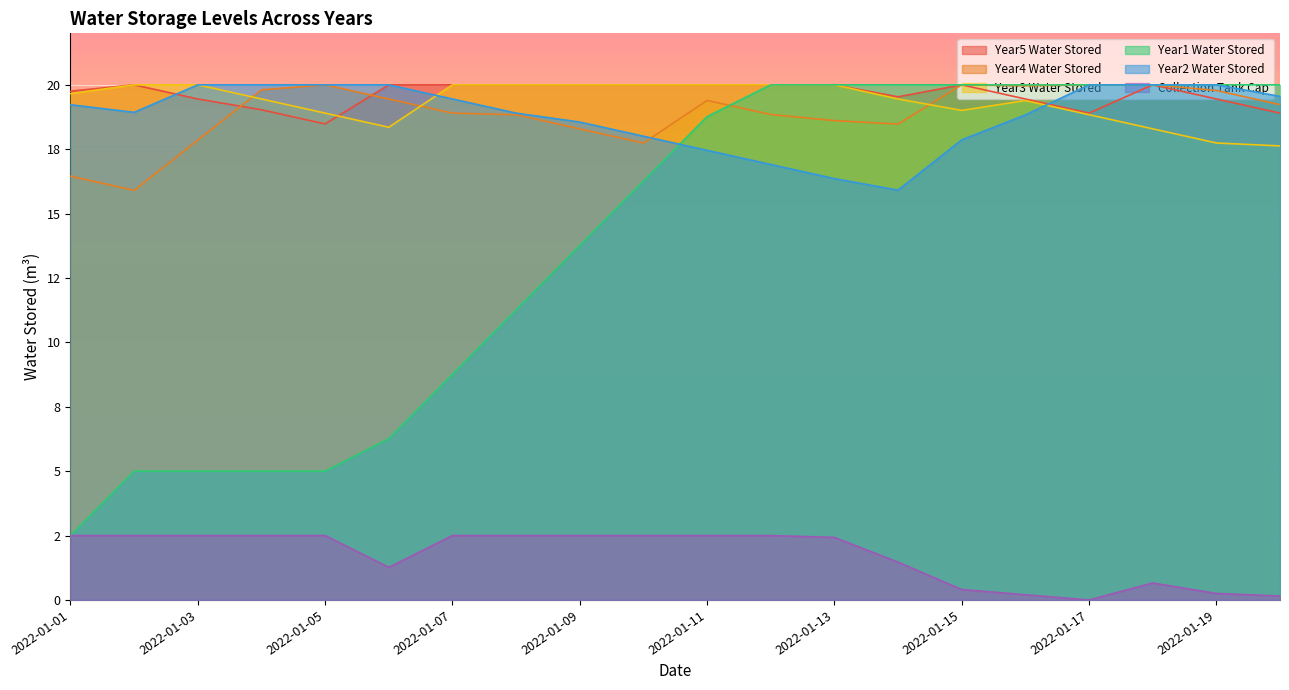

At which category is the sum across all series the highest?

2022-01-18